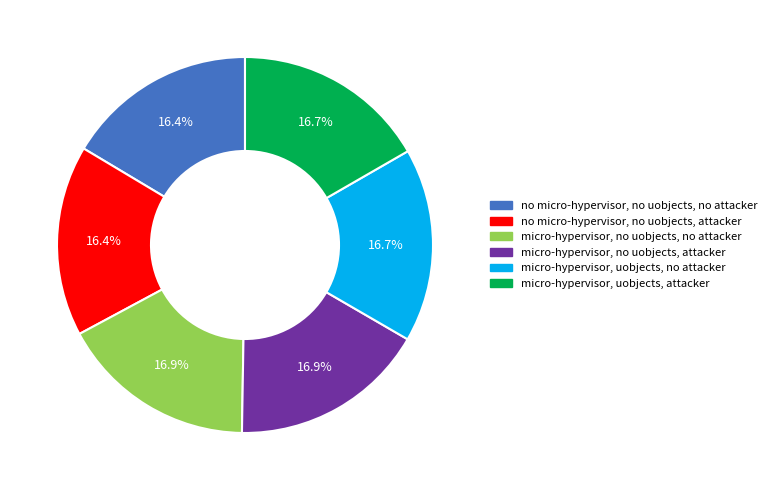

True or false: no micro-hypervisor, no uobjects, attacker accounts for 16% of the total.

True